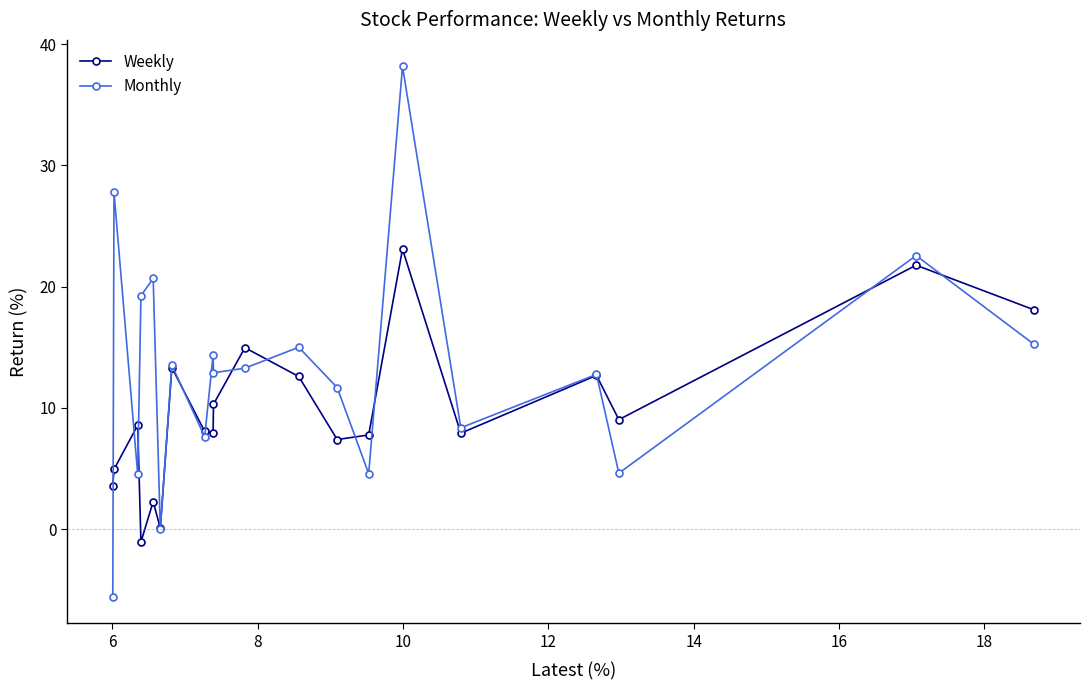

What is the smallest value displayed?

-5.6